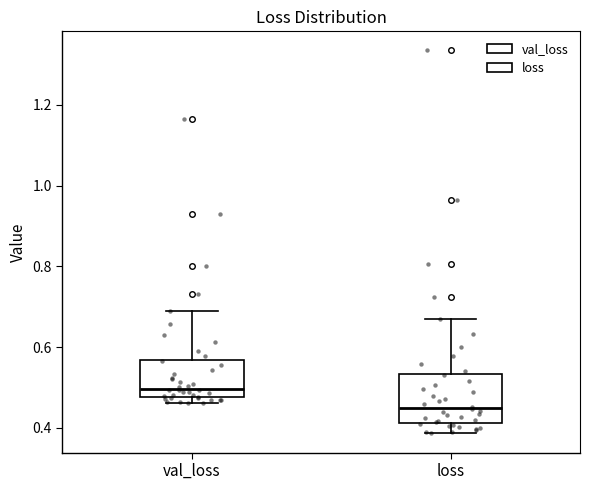

Reading left to right, transcribe this box plot: for each box, give where its median line is, the range the box spans, and where its two whiskers end, as read against the y-axis. The values are not printed on the chart, so give them approximately, as read against the axis.

val_loss: median 0.50, box 0.48 to 0.56, whiskers 0.46 to 0.68
loss: median 0.44, box 0.42 to 0.54, whiskers 0.38 to 0.66